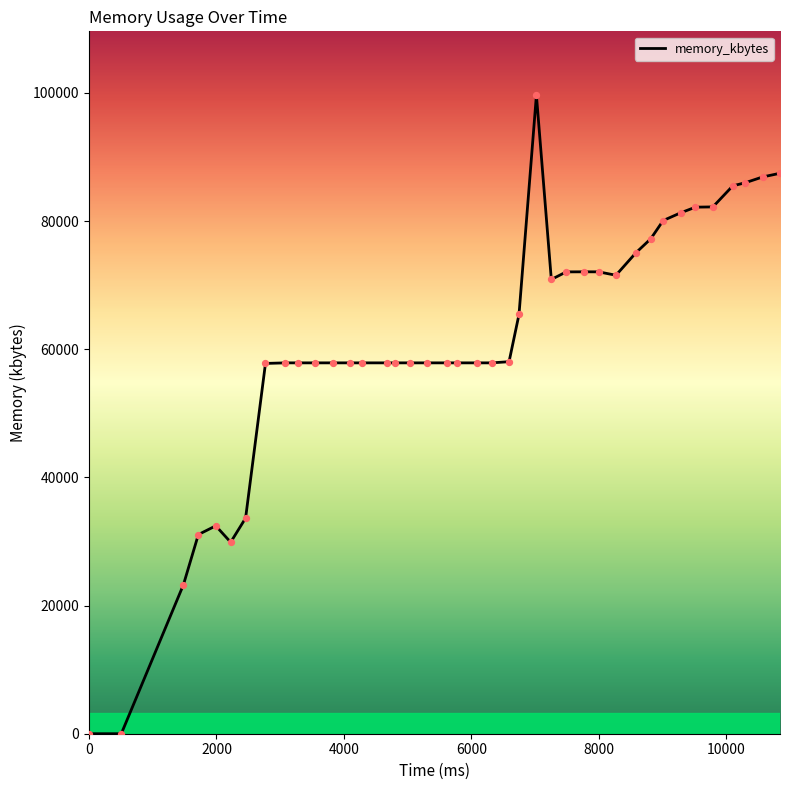

What is the difference between the maximum and minimum values?

99636